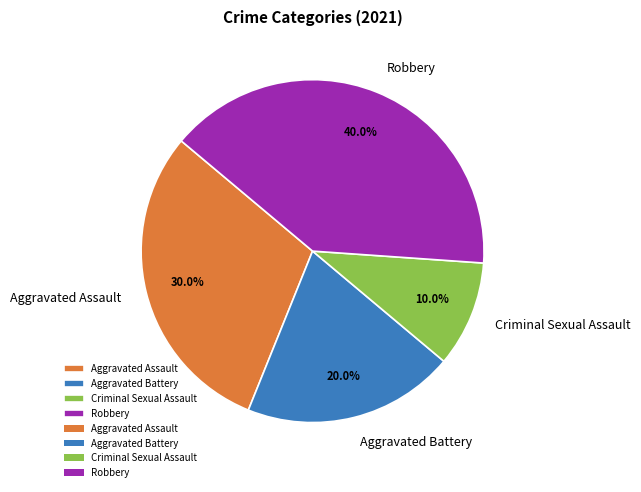

To the nearest percent, what is the difference between the Robbery and Aggravated Assault slice percentages?

10%